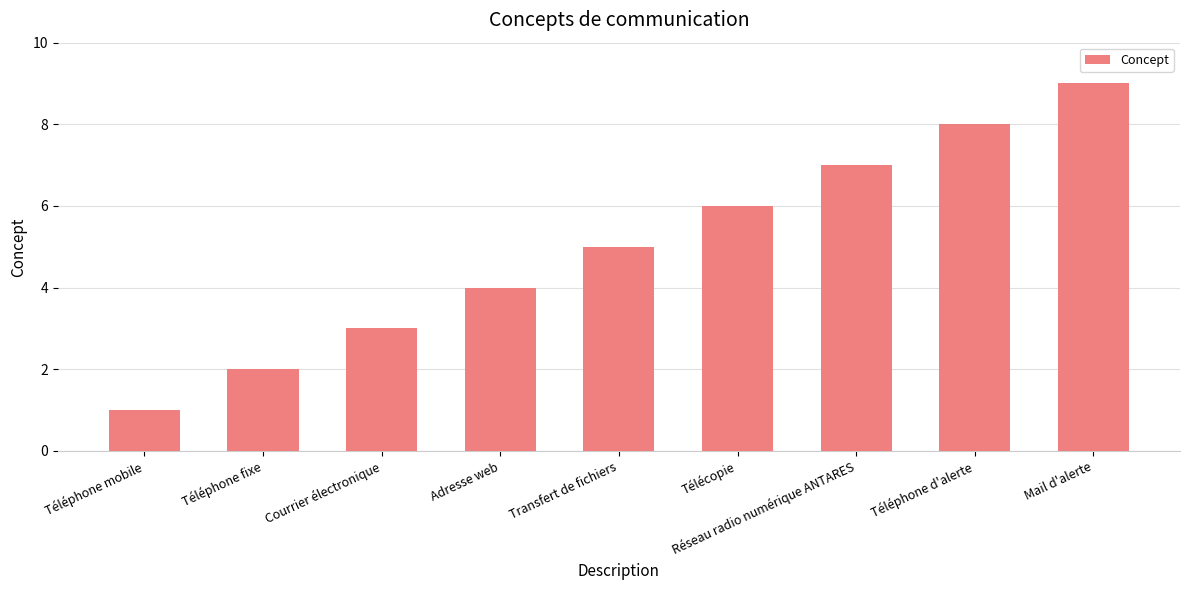

How many data points does each series have?

9